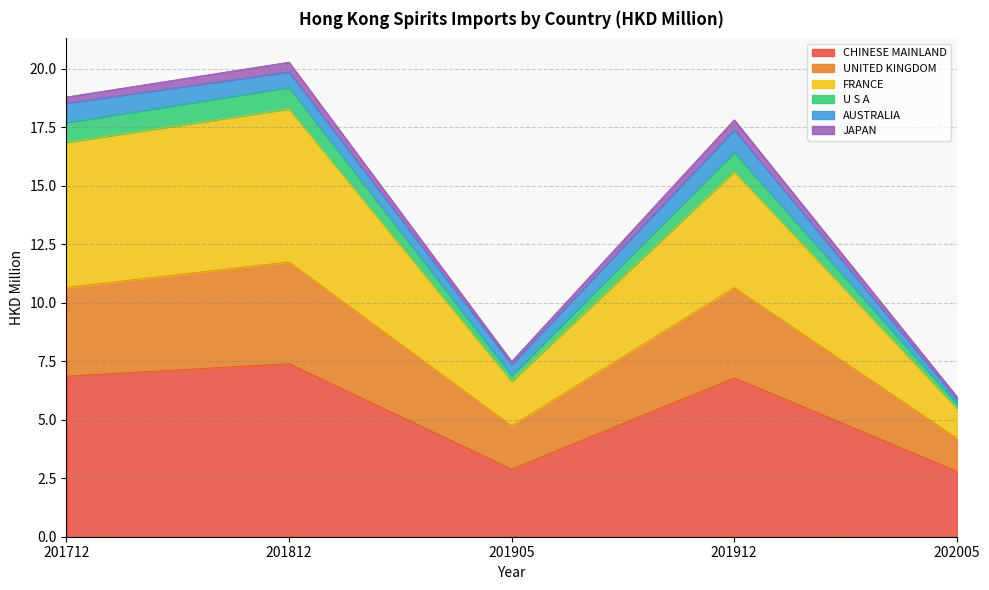

At which label is U S A closest to 13?

201912